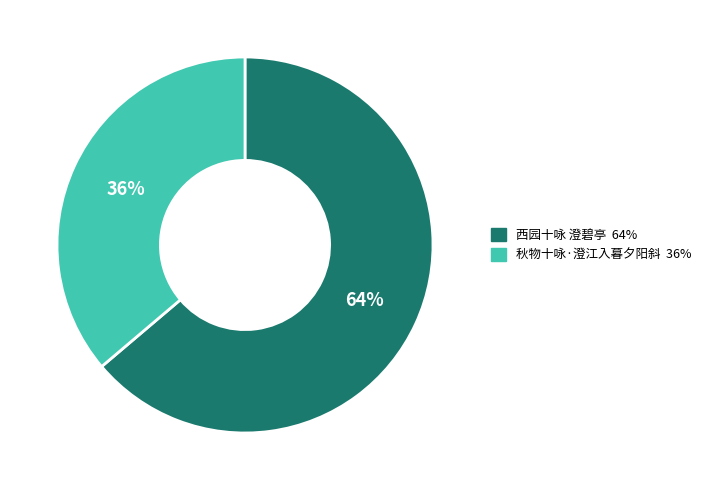

To the nearest percent, what is the average slice percentage?

50%